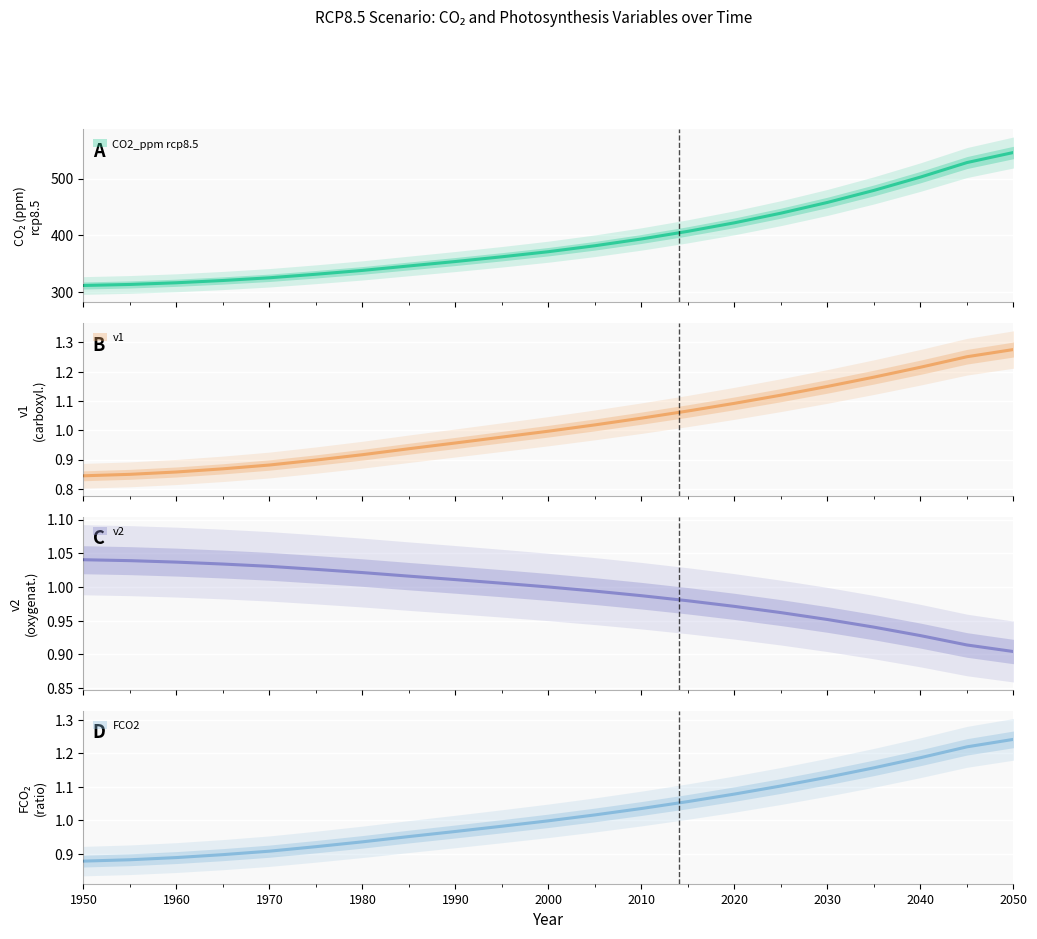

At how many categories does at least one series exceed 86?

21